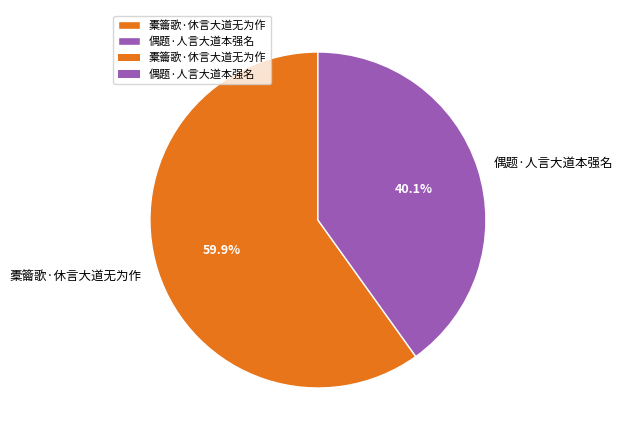

Rank the categories by value from highest to lowest.

橐籥歌·休言大道无为作, 偶题·人言大道本强名